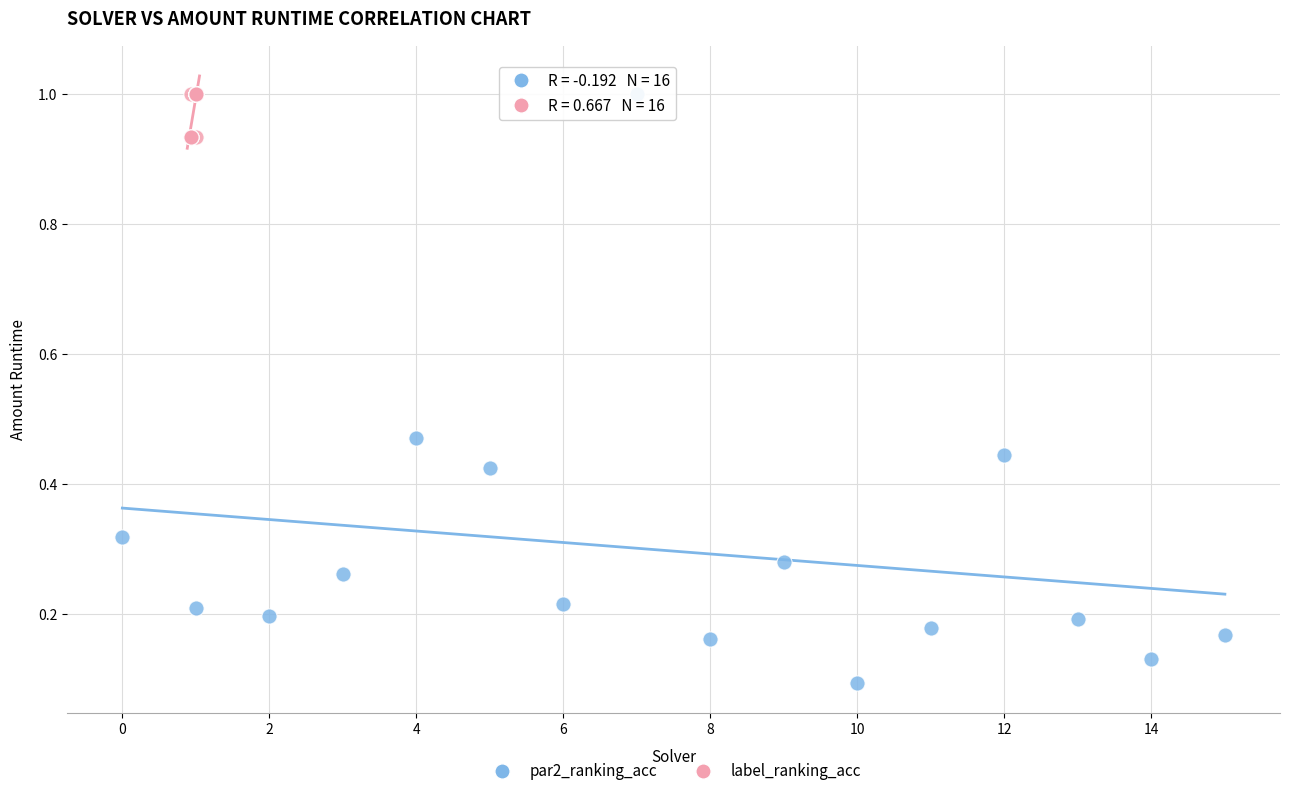

Which series has the widest spread of Y values?

par2_ranking_acc